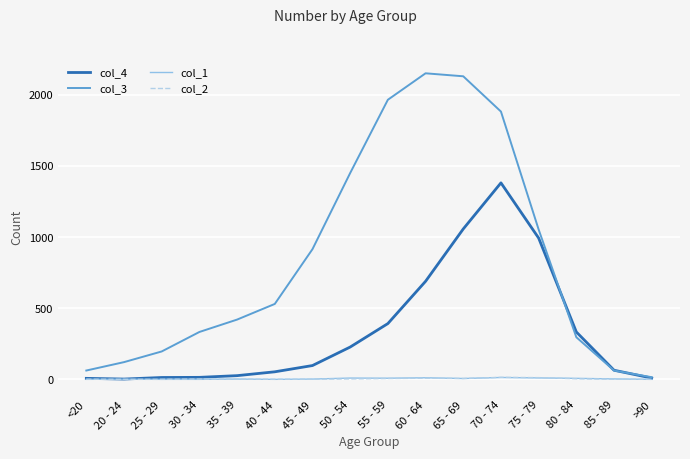

Which series has the widest spread of values?

col_3